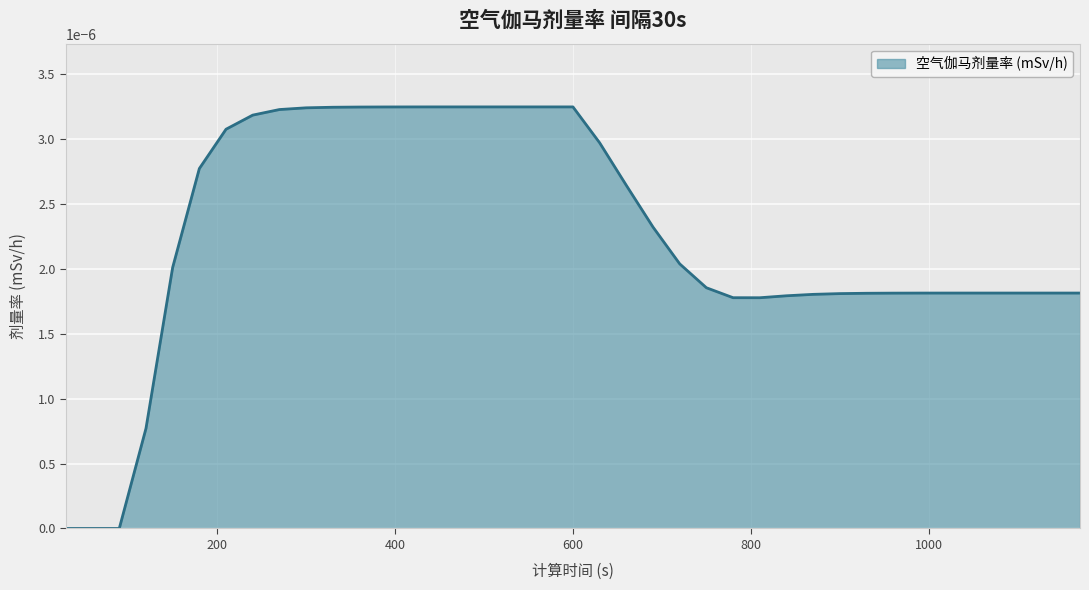

How many series are shown in this chart?

1